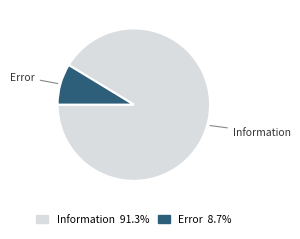

What is the majority slice?

Information